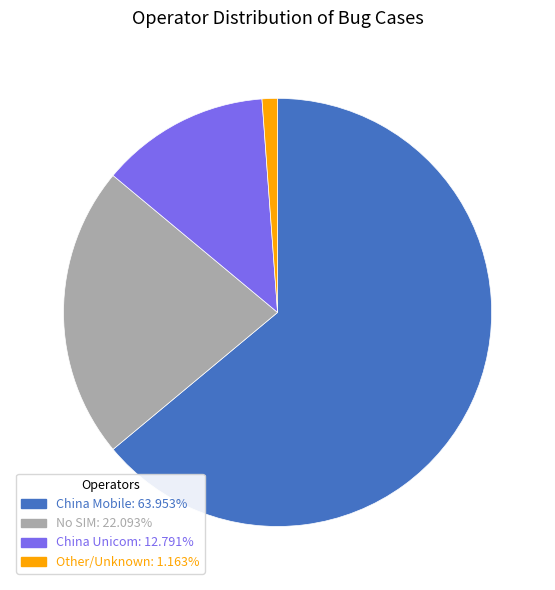

Is there any slice that represents more than half of the pie?

Yes